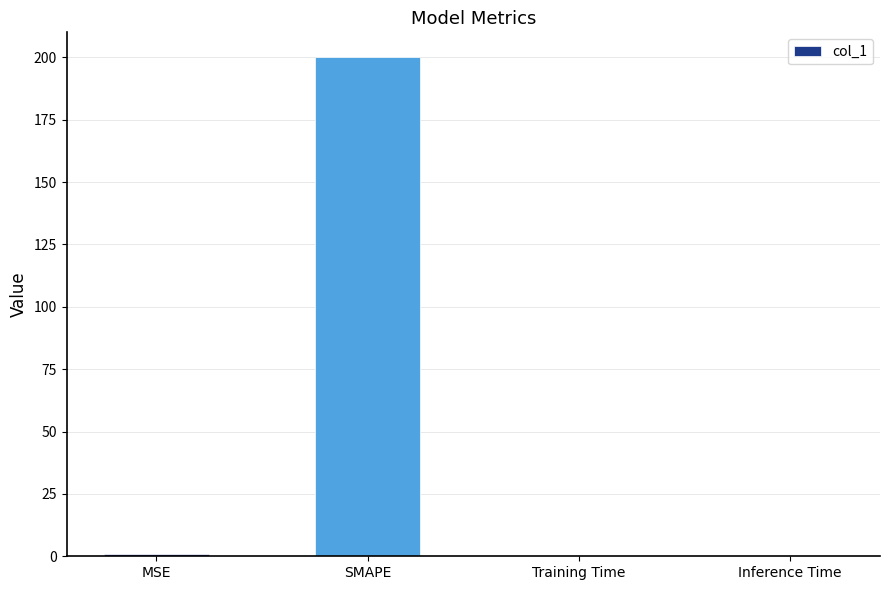

What is the change in value from SMAPE to Inference Time?

-200.0